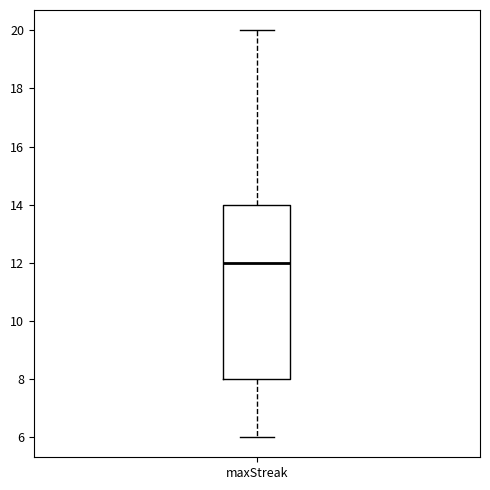

Read this box plot against the y-axis: the position of the median line, the range covered by the box, and the ends of both whiskers. The values are not printed on the chart, so give them approximately, as read against the axis.

median 12, box 8 to 14, whiskers 6 to 20